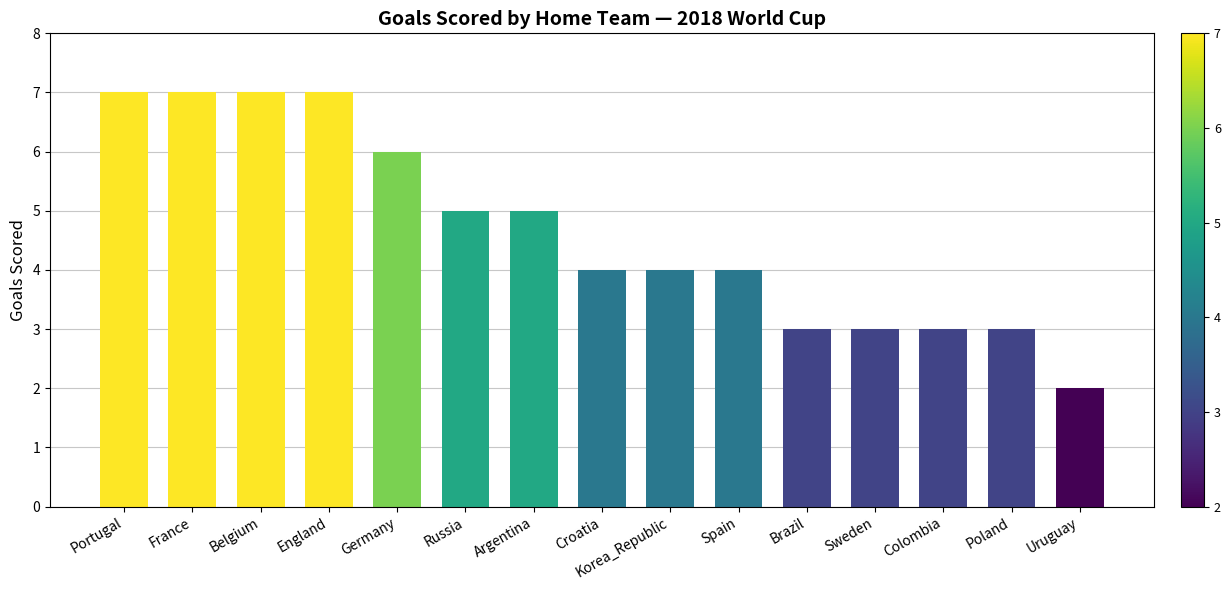

Count the values in the range 3 to 7.

14